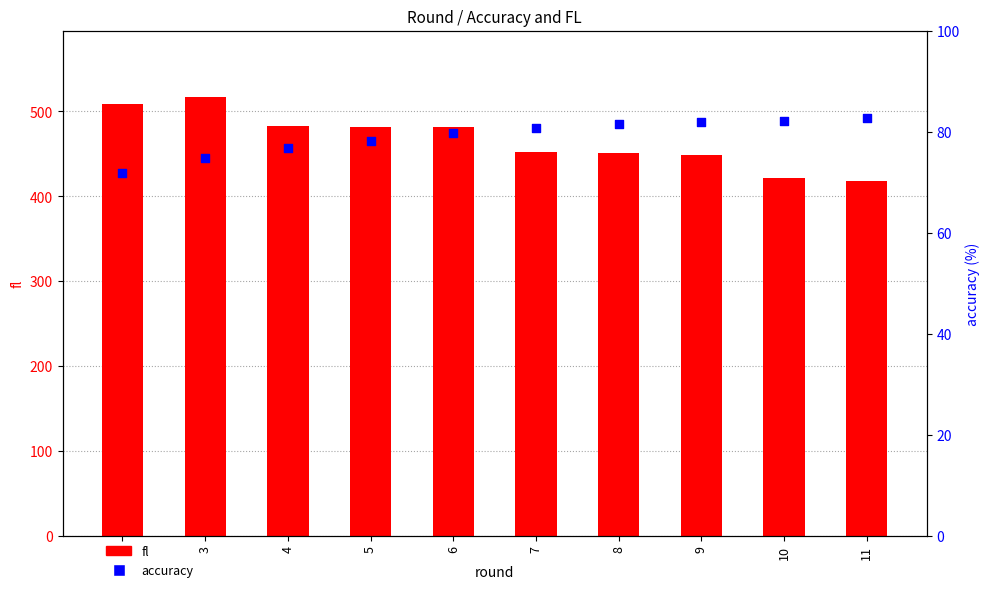

Which series has the widest spread of Y values?

fl